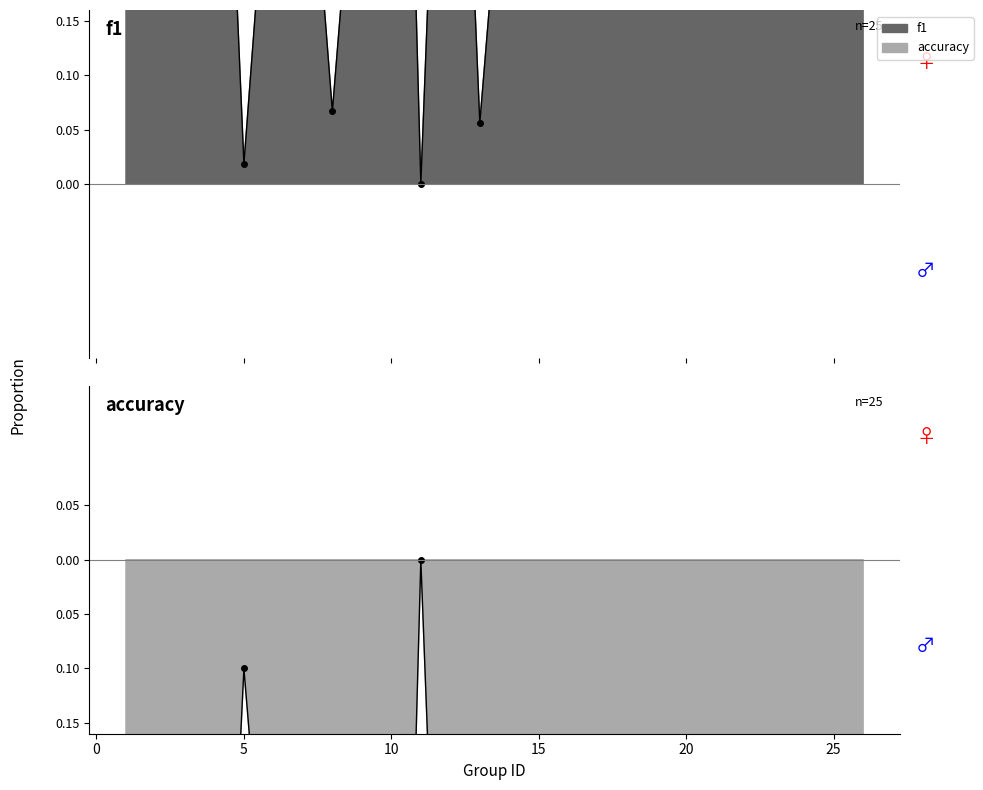

The value of f1 at 12 is 1.0. True or false?

False